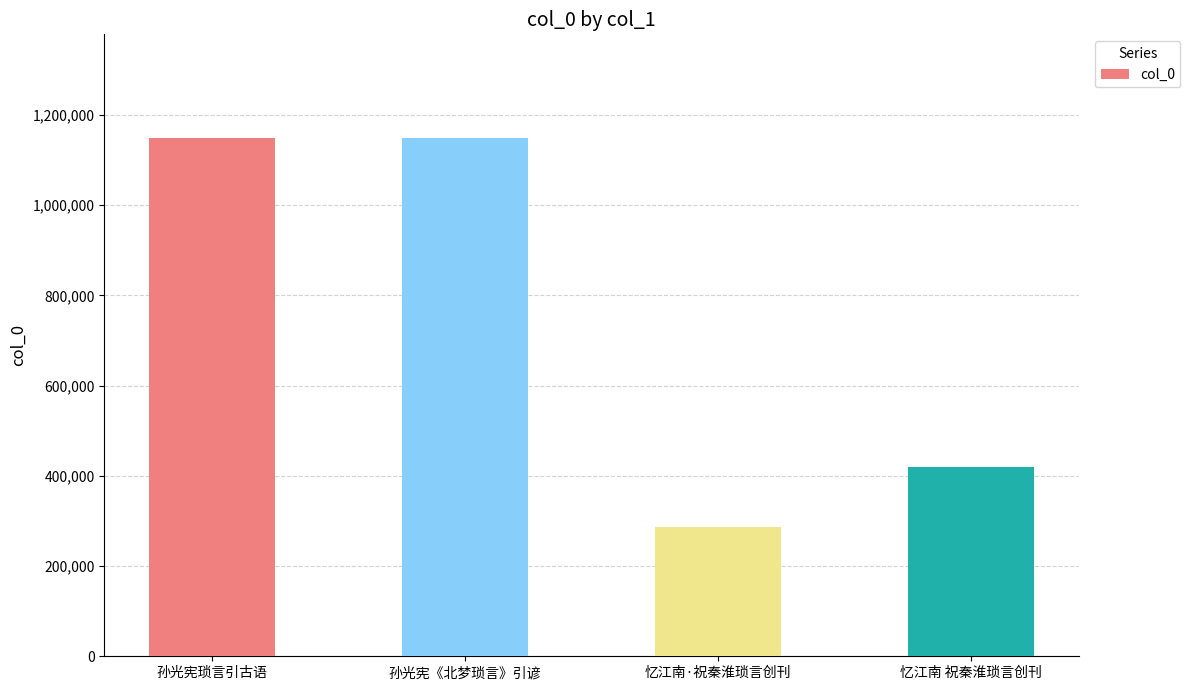

What is the change in value from 孙光宪《北梦琐言》引谚 to 忆江南·祝秦淮琐言创刊?

-862034